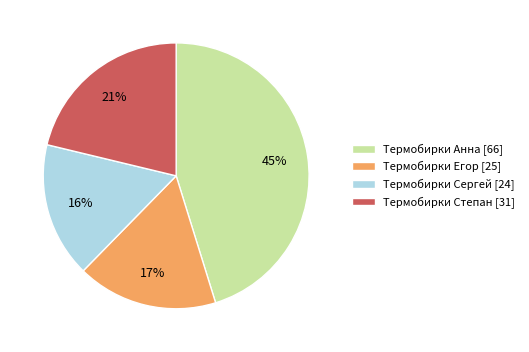

Rank the categories by value from highest to lowest.

Термобирки Анна, Термобирки Степан, Термобирки Егор, Термобирки Сергей